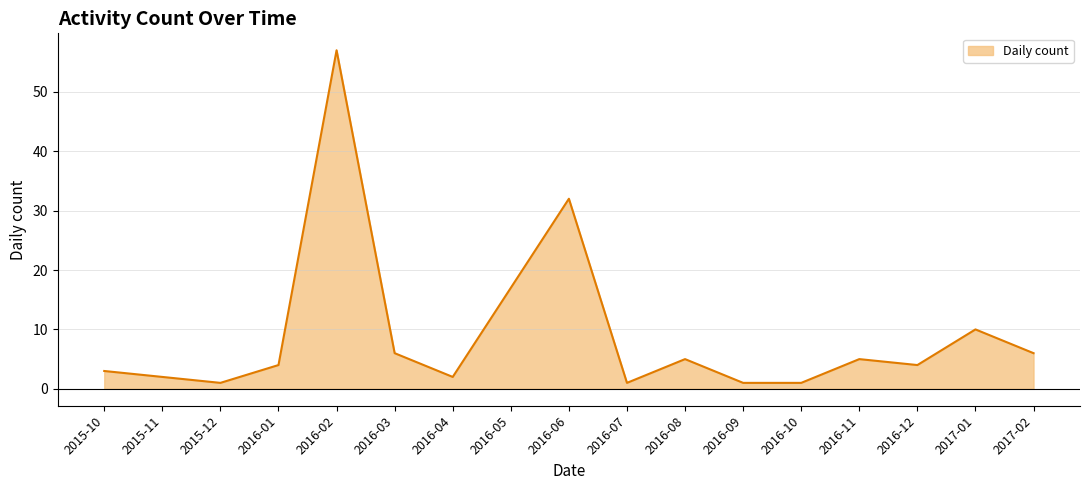

At which category does the chart reach its peak across all series?

2016-02